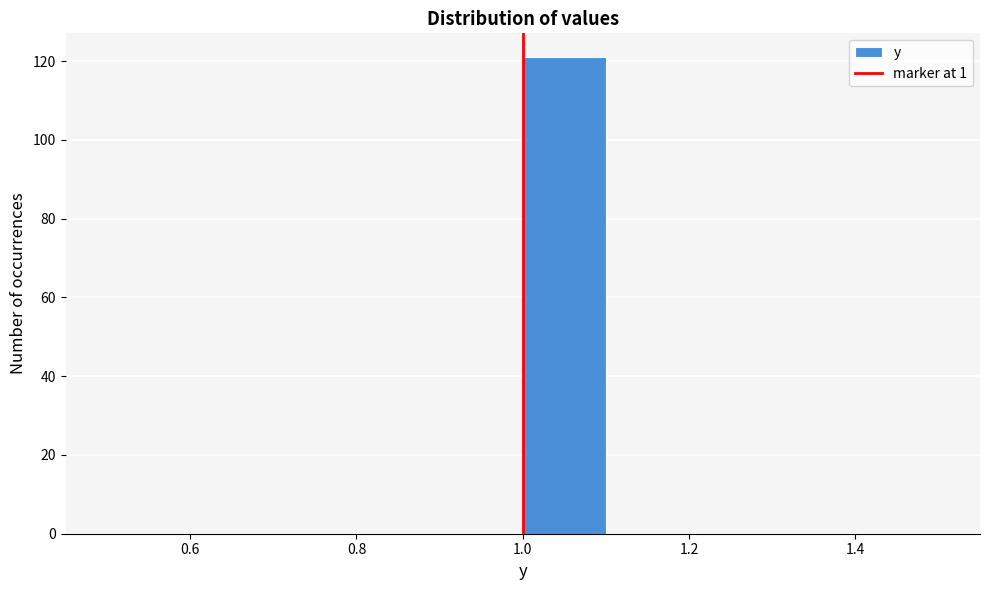

Which range on the x-axis has the tallest bar?

1.0 to 1.1